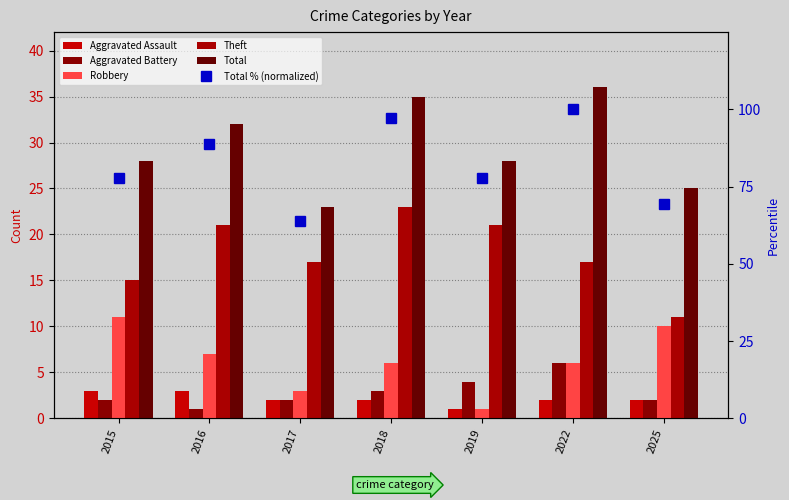

Reading left to right, transcribe all the data shown in this chart.

Aggravated Assault: 3.0	3.0	2.0	2.0	1.0	2.0	2.0
Aggravated Battery: 2.0	1.0	2.0	3.0	4.0	6.0	2.0
Robbery: 11.0	7.0	3.0	6.0	1.0	6.0	10.0
Theft: 15.0	21.0	17.0	23.0	21.0	17.0	11.0
Total: 28.0	32.0	23.0	35.0	28.0	36.0	25.0
Total % (normalized): 77.8	88.9	63.9	97.2	77.8	100.0	69.4